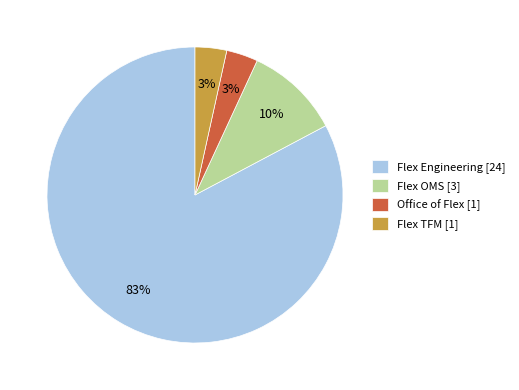

Which has a higher value, Flex TFM [1] or Flex Engineering [24]?

Flex Engineering [24]